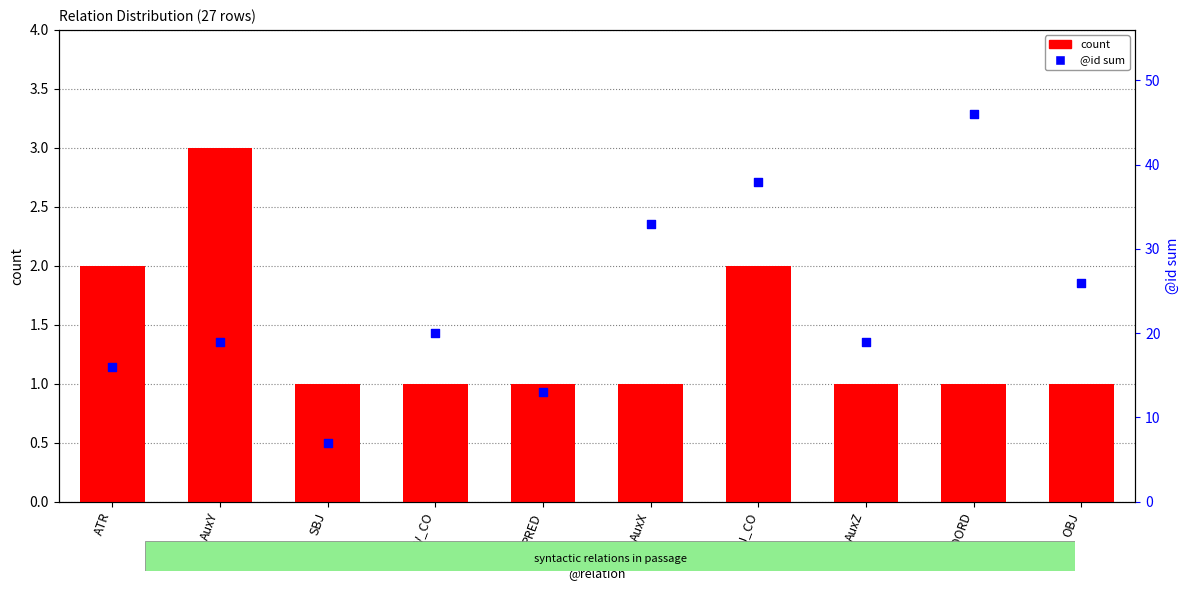

At which category is the sum across all series the highest?

COORD